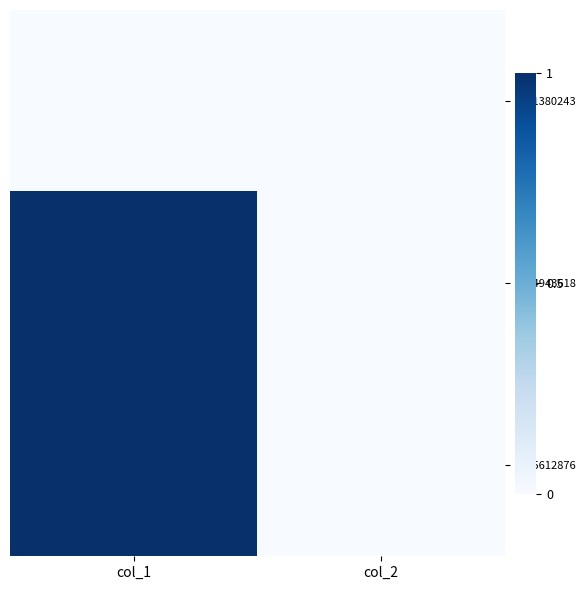

Rank the series at col_2 from lowest to highest value.

1391380243, 1404943618, 1405612876